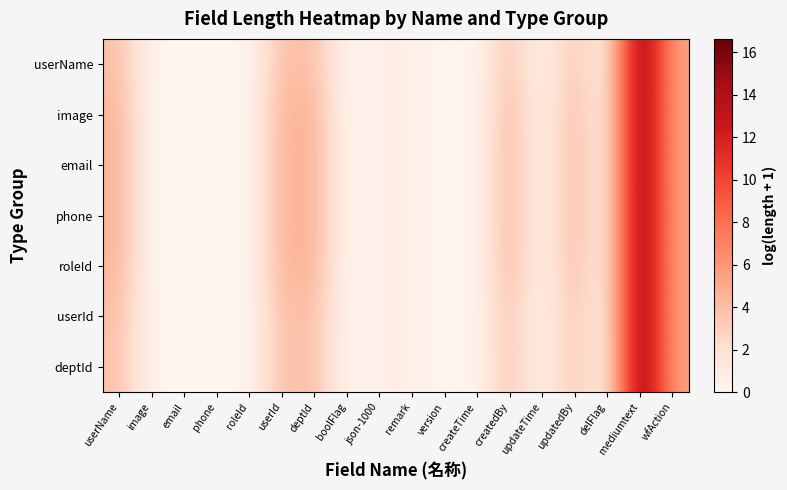

Between roleId and remark, which is larger?

remark